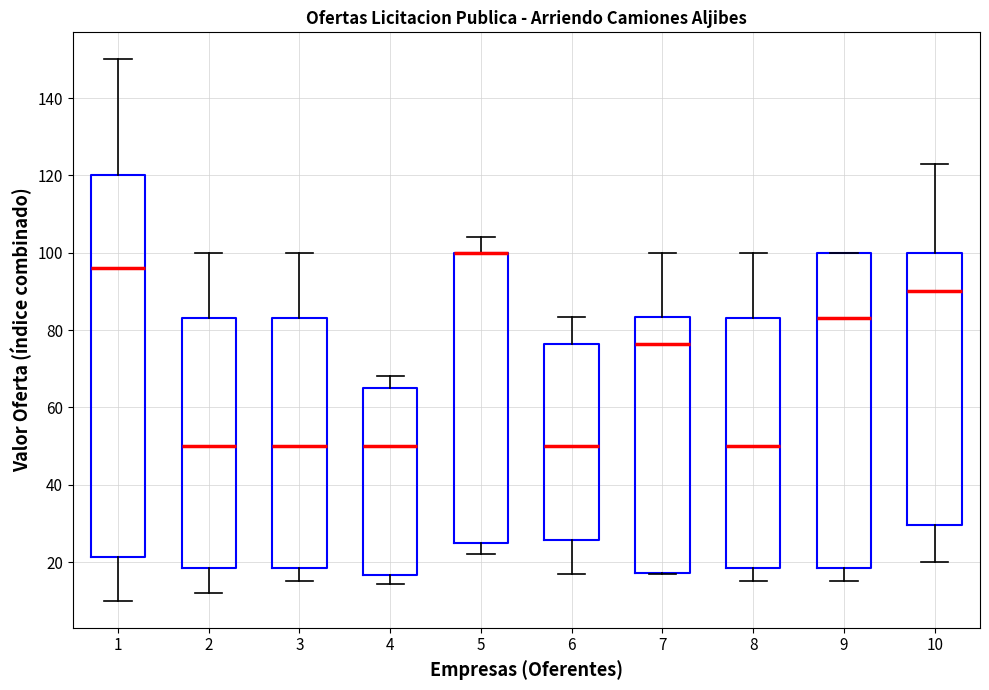

Reading left to right, read every box against the y-axis: the position of its median line, the range the box covers, and the ends of its whiskers. The values are not printed on the chart, so give them approximately, as read against the axis.

1: median 96, box 22 to 120, whiskers 10 to 150
2: median 50, box 18 to 84, whiskers 12 to 100
3: median 50, box 18 to 84, whiskers 16 to 100
4: median 50, box 16 to 66, whiskers 14 to 68
5: median 100 (drawn on the box's upper edge), box 26 to 100, whiskers 22 to 104
6: median 50, box 26 to 76, whiskers 16 to 84
7: median 76, box 18 to 84, whiskers 16 to 100
8: median 50, box 18 to 84, whiskers 16 to 100
9: median 84, box 18 to 100, whiskers 16 to 100
10: median 90, box 30 to 100, whiskers 20 to 124